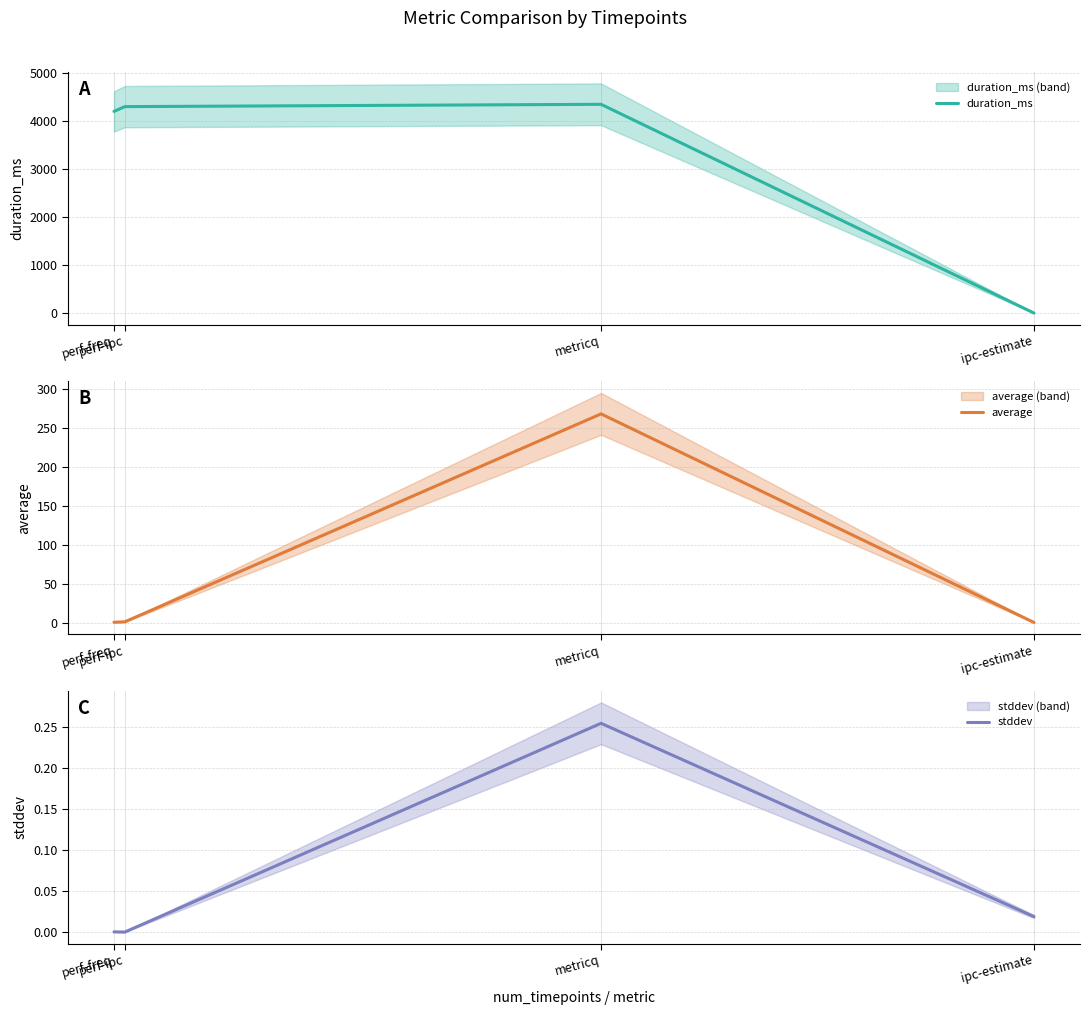

What is the approximate value of duration_ms at metricq?

4350